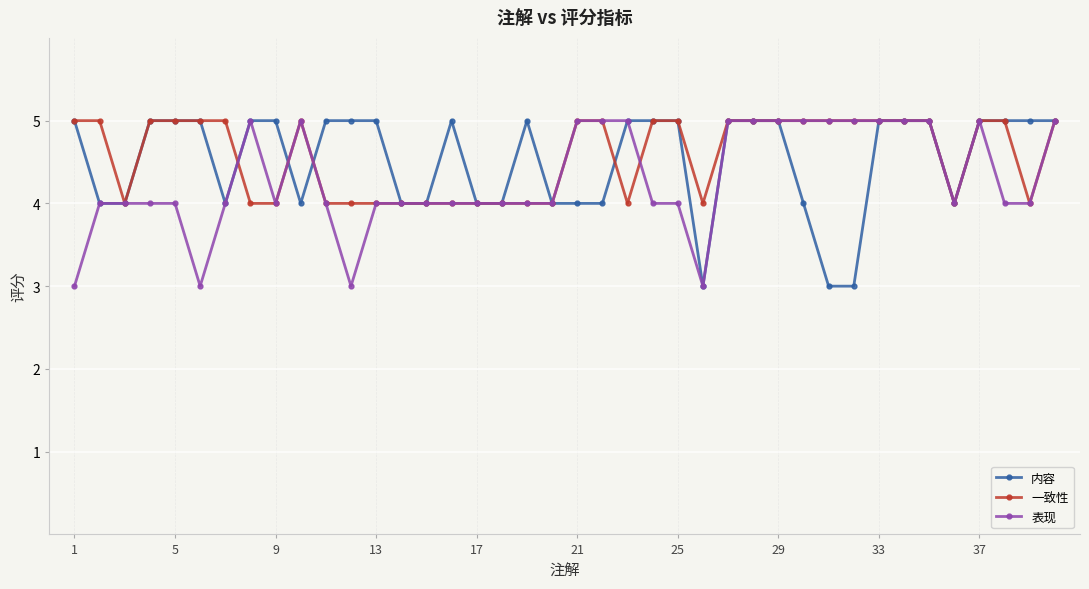

What is the value of the 表现 point at the 25th from the left?

4